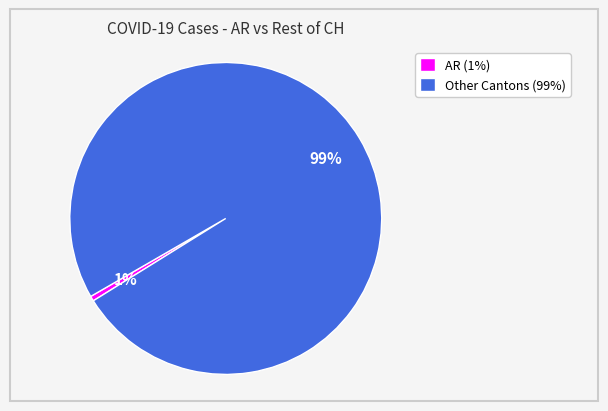

How many slices are in this pie chart?

2